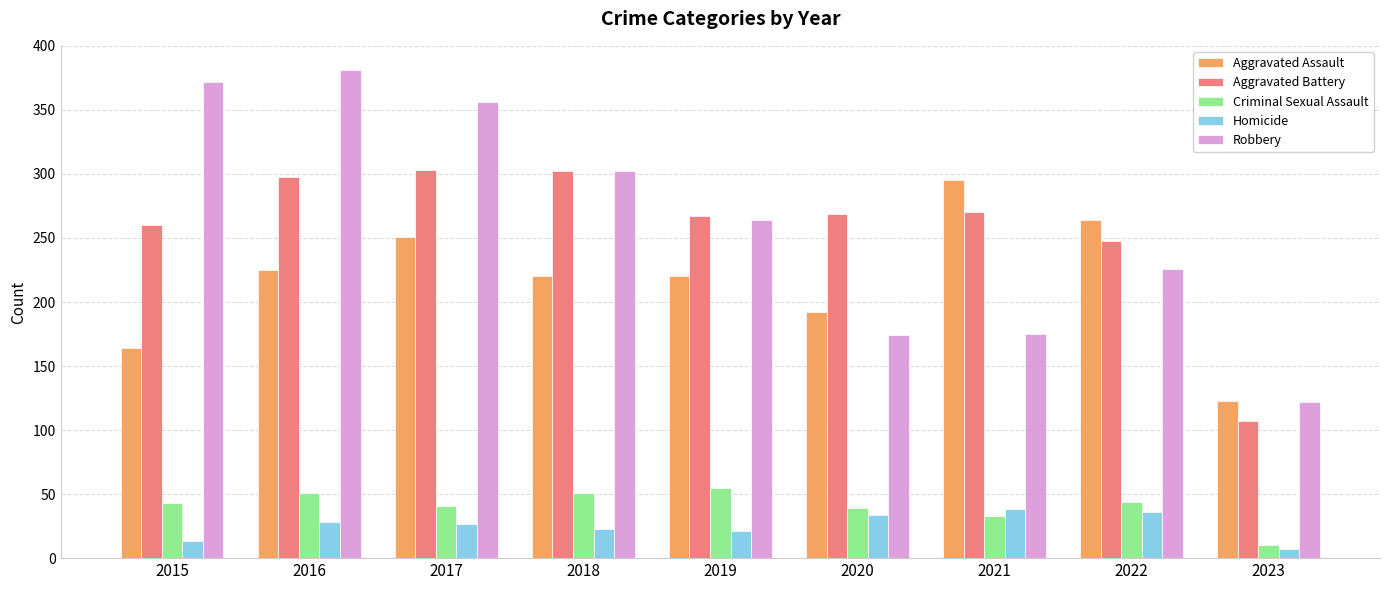

Which category has the highest value in the Robbery series?

2016